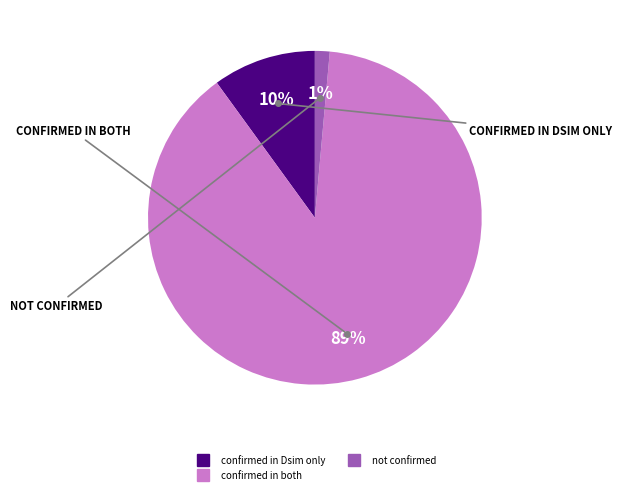

To the nearest percent, what is the average slice percentage?

33%